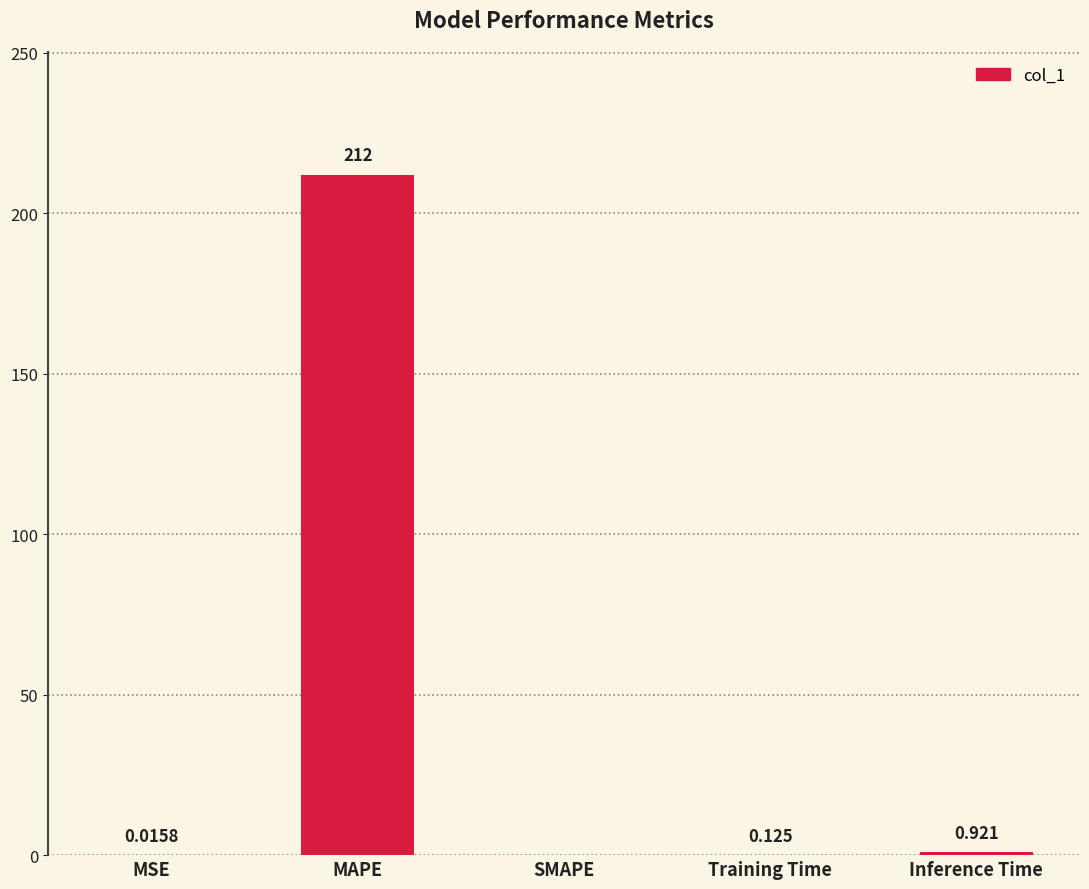

Which has a higher value, MSE or SMAPE?

MSE